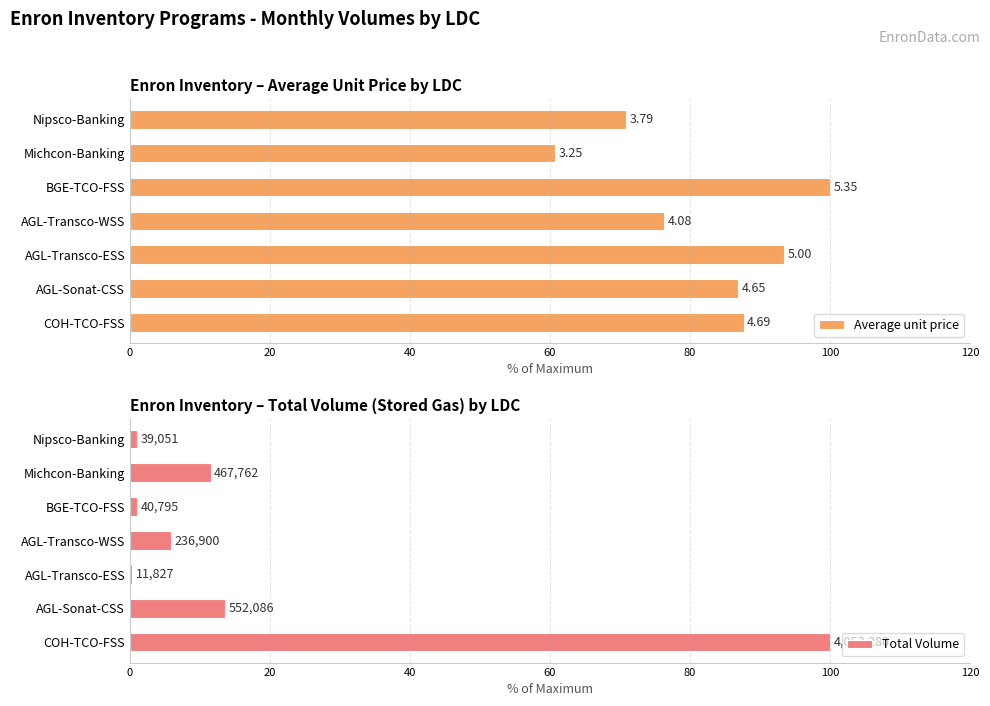

How many data points does each series have?

7